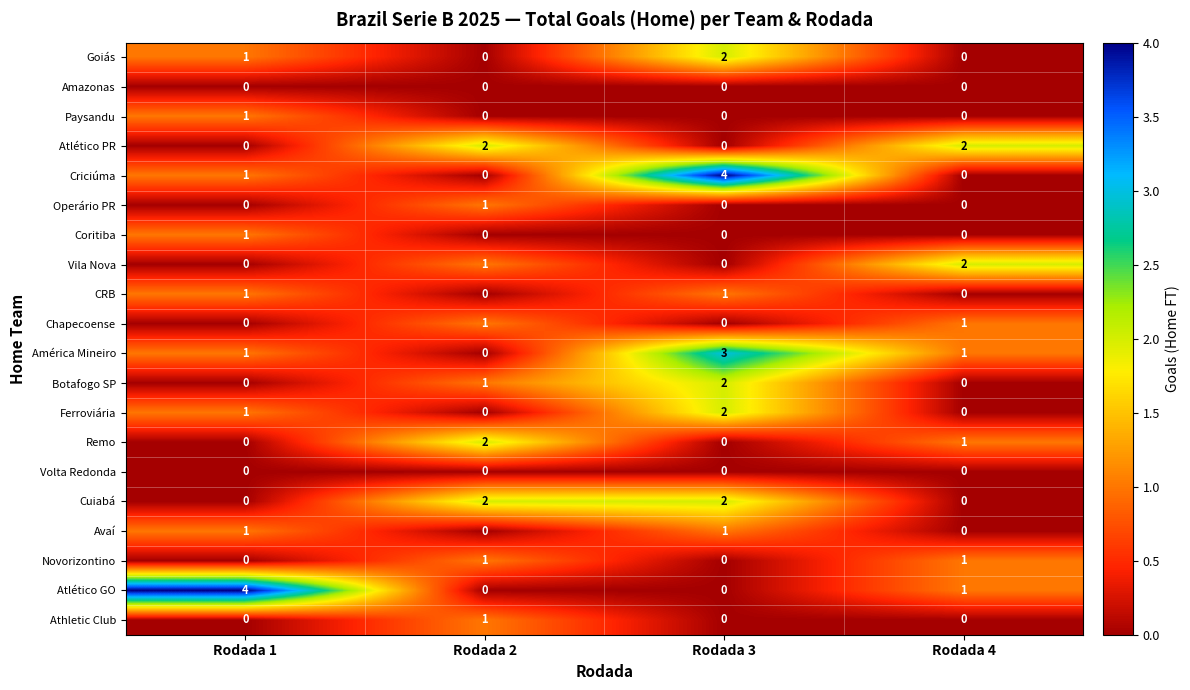

Between Rodada 2 and Rodada 4, which series saw the biggest shift?

Cuiabá